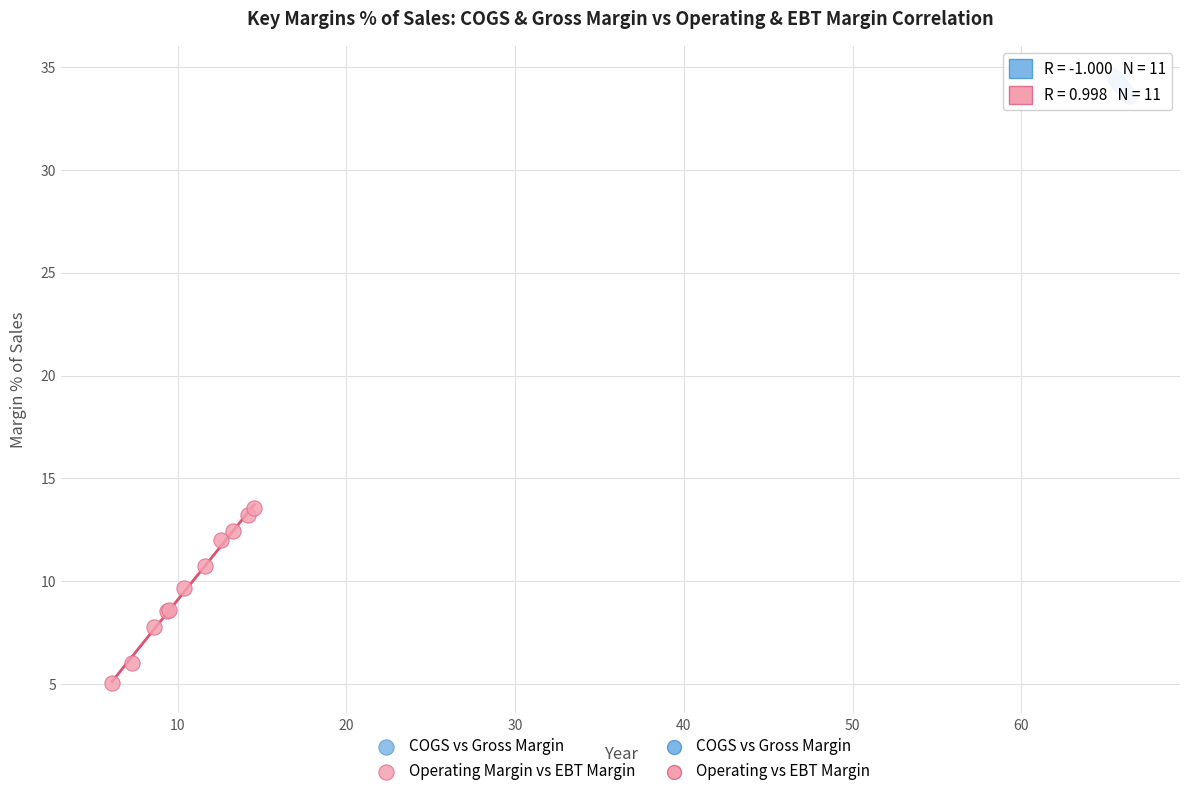

Which series has the widest spread of Y values?

Operating Margin vs EBT Margin